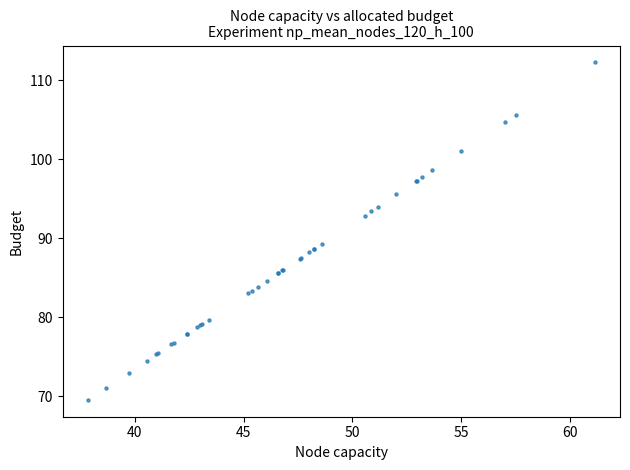

What Y value in the scatter plot is closest to 90?

89.3